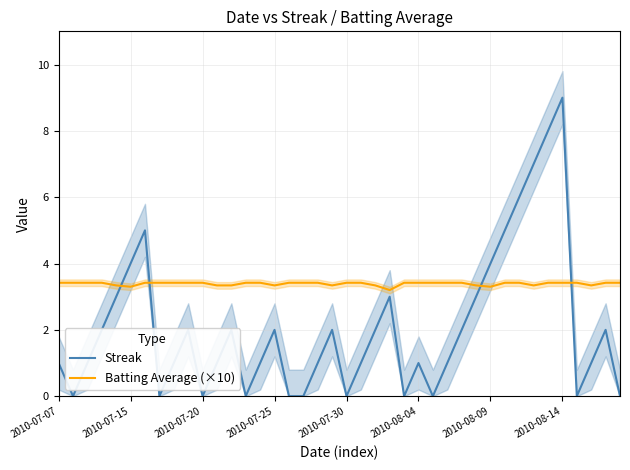

How many Batting Average (×10) values are between 3 and 4?

40